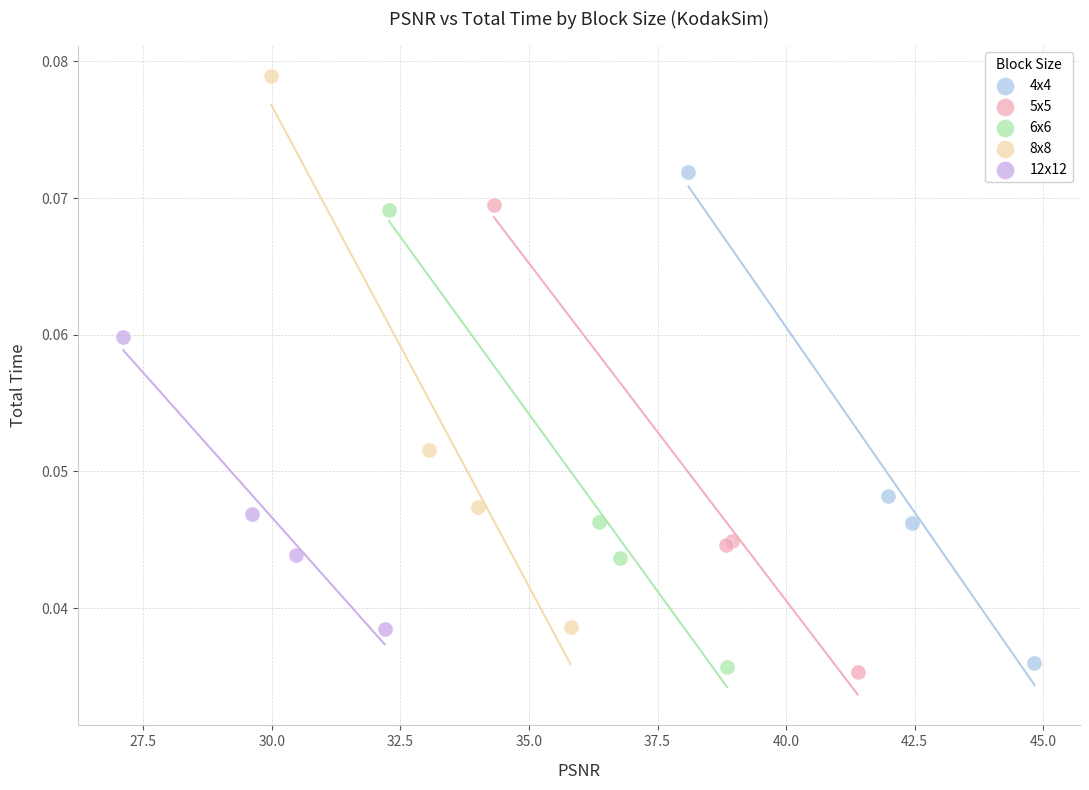

Which series reaches the maximum Y coordinate?

8x8